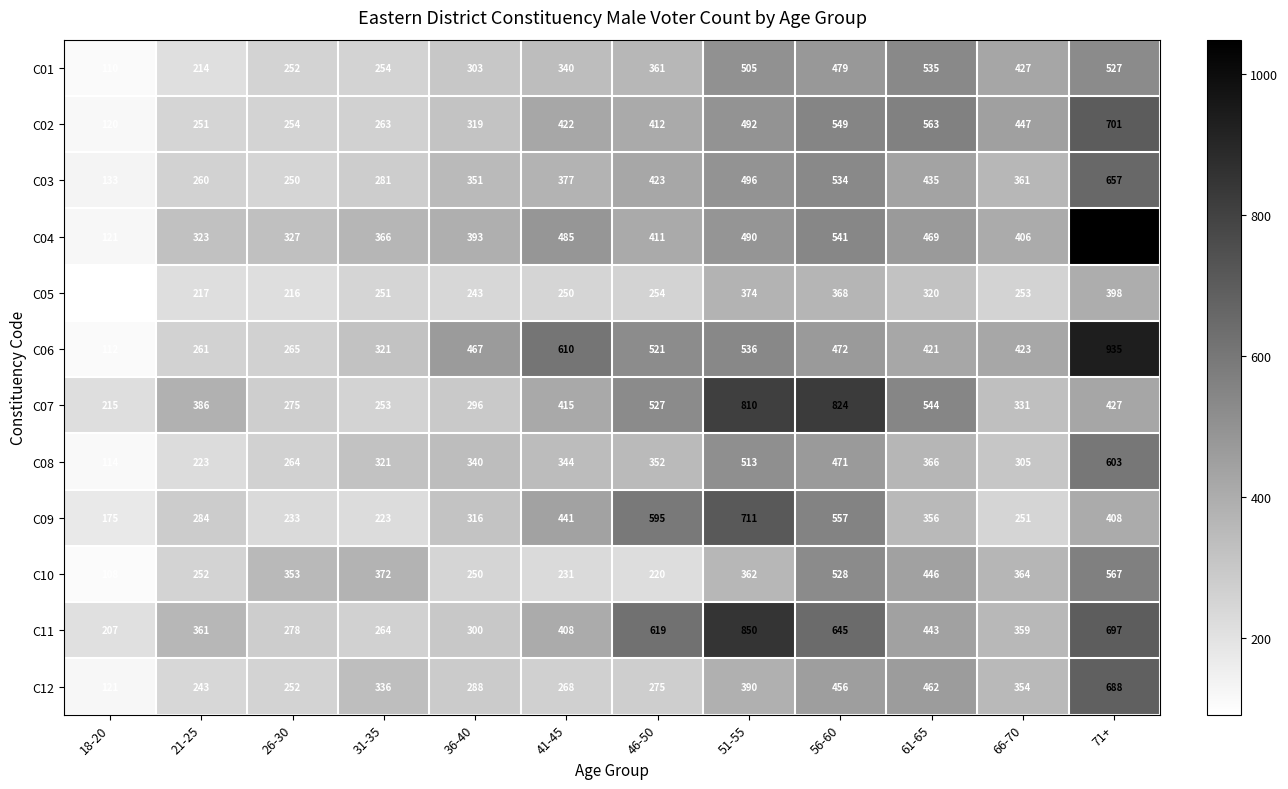

What is the difference between the maximum and minimum values in the C08 series?

489